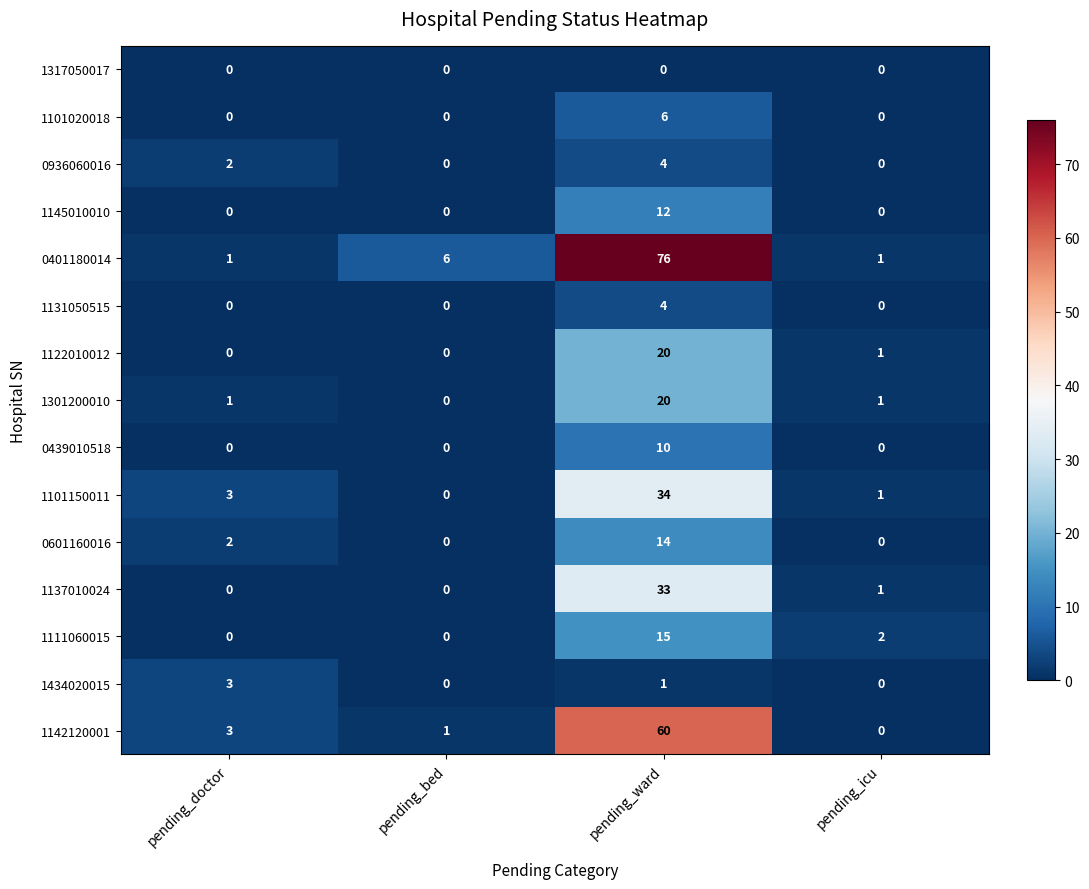

What is the difference between the highest and lowest values at pending_bed?

6